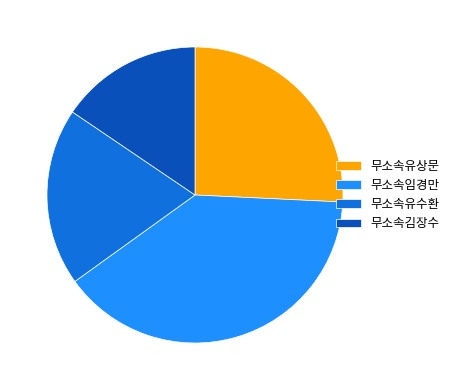

Does 무소속유수환 account for over 50% of the chart?

No